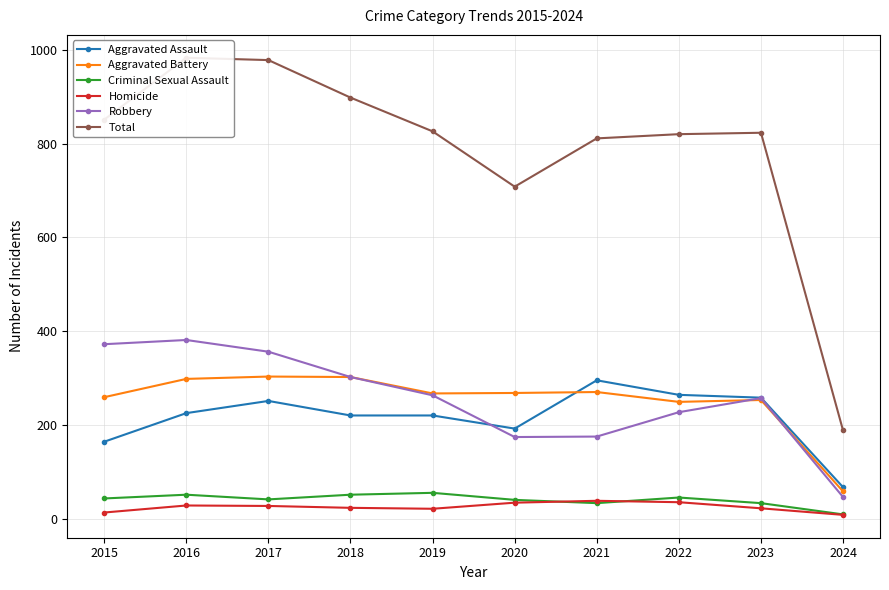

True or false: Aggravated Battery has a value of 117 at 2017.

False